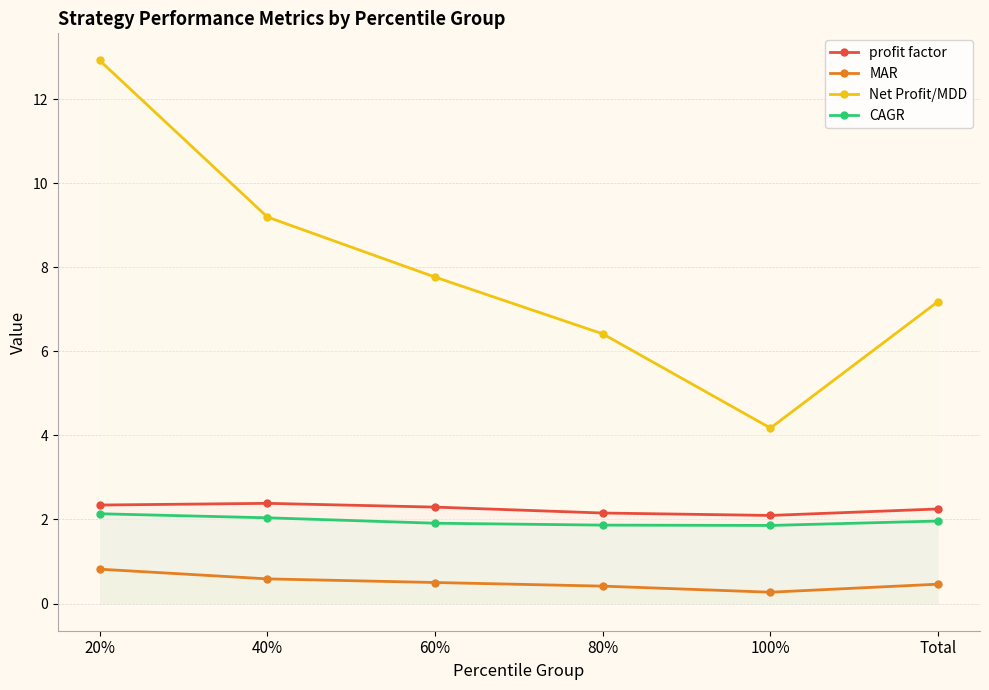

Reading right to left, what are all the values shown in this chart?

profit factor: Total=2.3	100%=2.1	80%=2.2	60%=2.3	40%=2.4	20%=2.3
MAR: Total=0.5	100%=0.3	80%=0.4	60%=0.5	40%=0.6	20%=0.8
Net Profit/MDD: Total=7.2	100%=4.2	80%=6.4	60%=7.8	40%=9.2	20%=12.9
CAGR: Total=2.0	100%=1.9	80%=1.9	60%=1.9	40%=2.0	20%=2.1